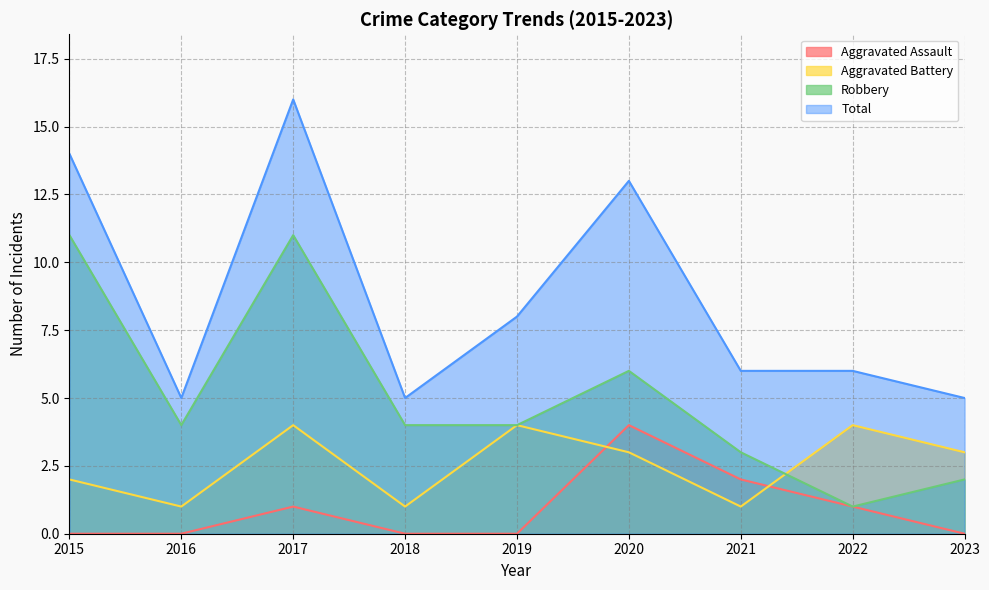

Is it true that Total equals 8 at 2023?

False